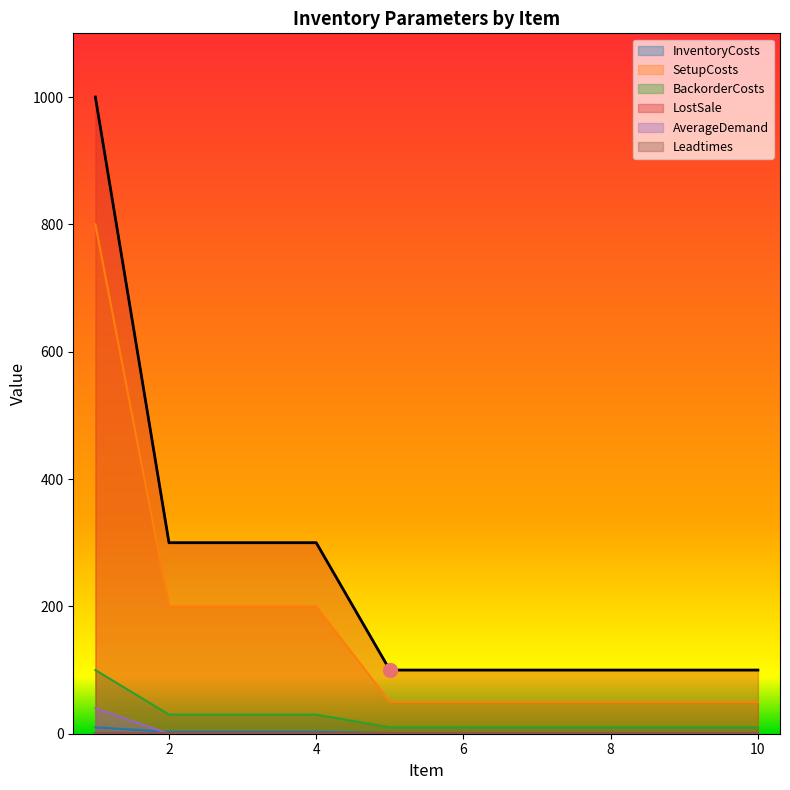

Is the value of AverageDemand at 2 greater than the value of InventoryCosts at 5?

No